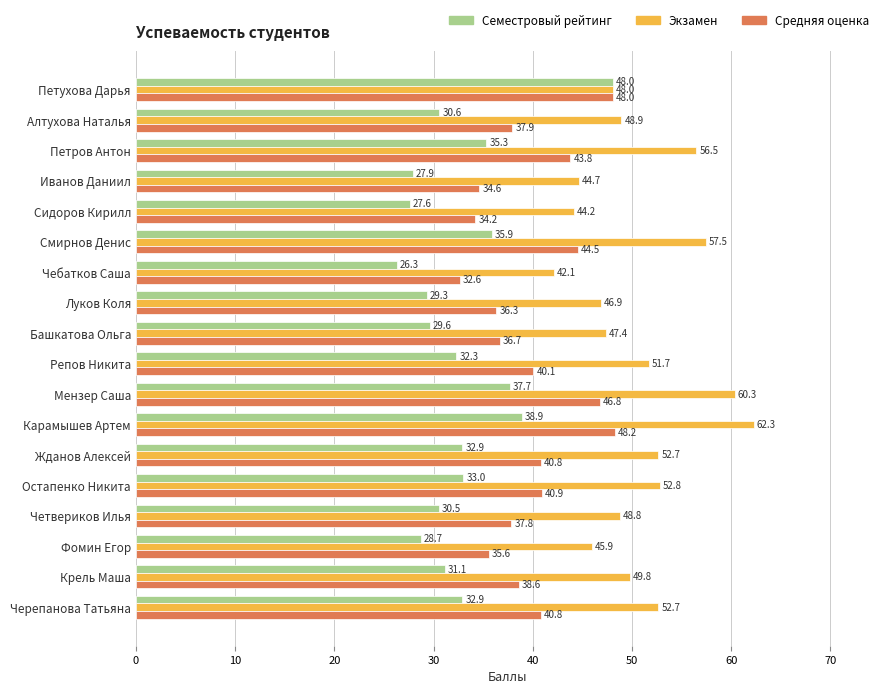

Which label corresponds to the smallest value in the chart?

Чебатков Саша